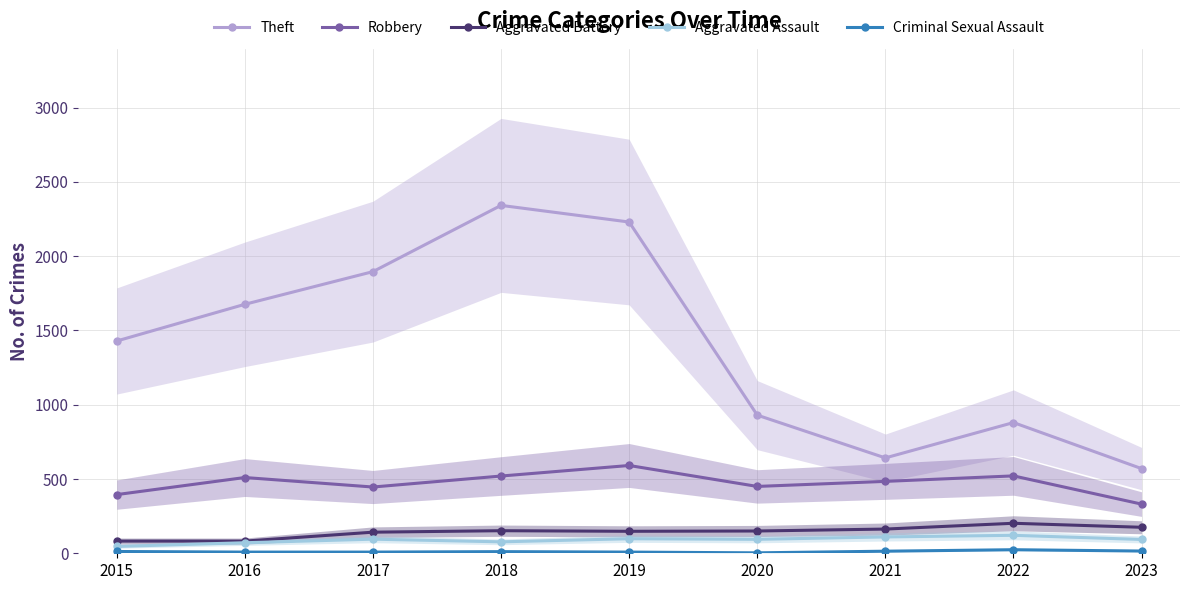

What is the smallest value displayed?

3